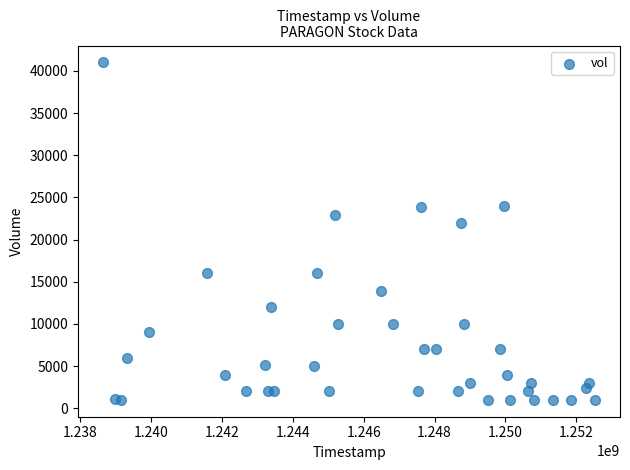

What Y value in the scatter plot is closest to 21000?

22000